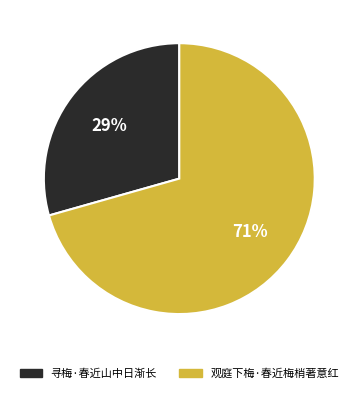

Count the number of slices in the pie.

2